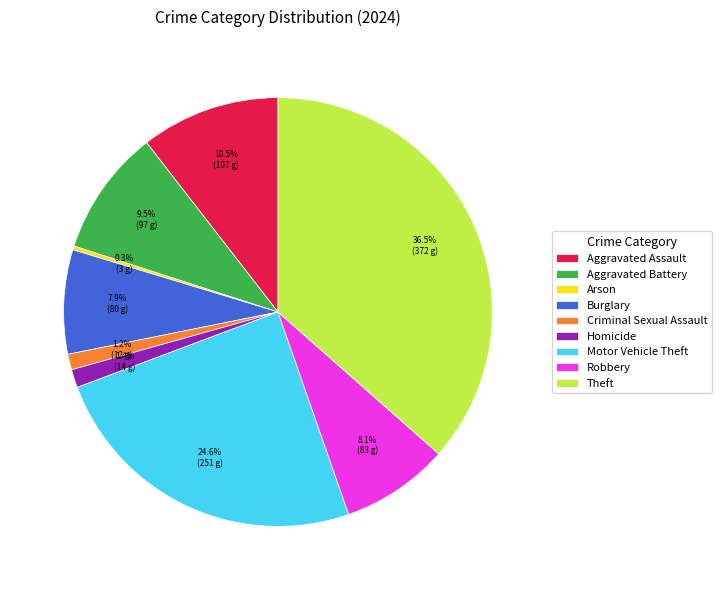

To the nearest percent, what percentage of the pie is Motor Vehicle Theft?

25%